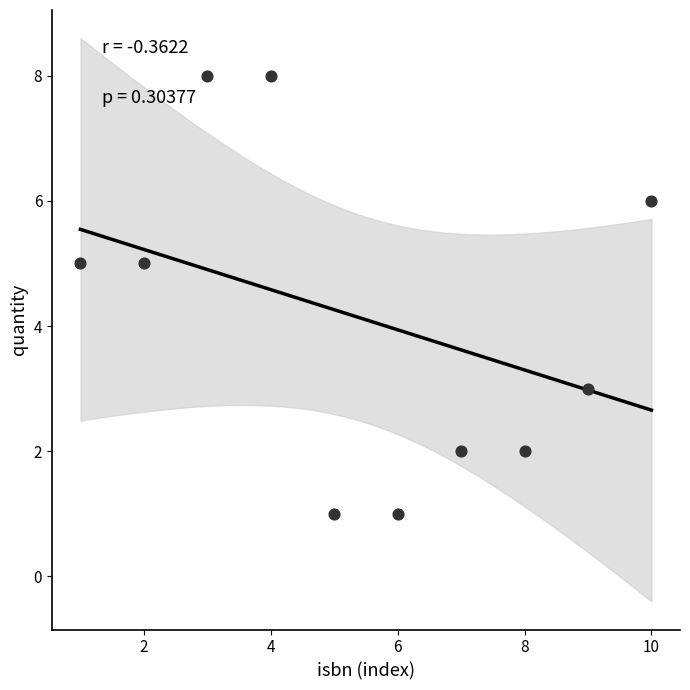

What is the average X value?

6